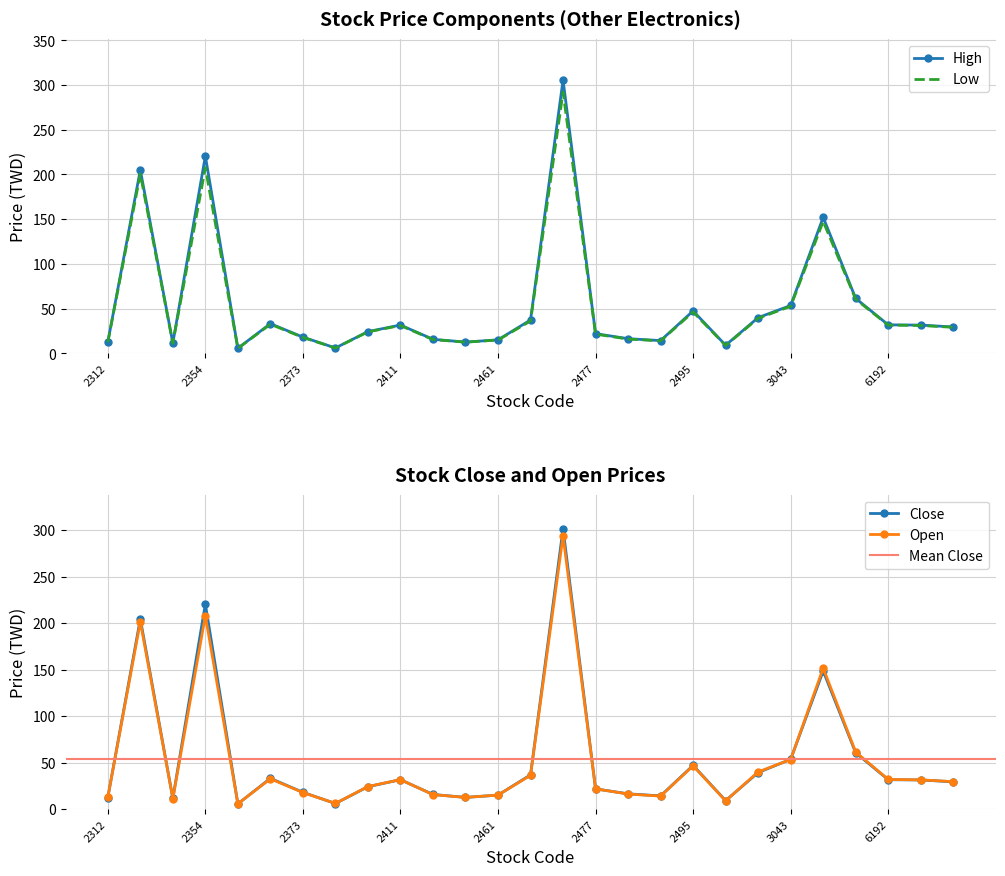

Reading left to right, extract all data points from this chart.

Close: 12.4	204.5	11.4	220.5	5.6	33.0	18.0	6.0	24.1	31.6	15.7	12.6	15.0	36.8	301.5	21.7	16.4	14.2	47.0	9.1	39.3	53.5	148.5	60.5	31.6	31.3	29.3
Open: 12.6	201.5	11.3	208.0	5.7	32.5	17.8	6.0	24.2	31.6	15.6	12.5	15.1	36.3	294.0	21.8	16.1	13.9	46.5	8.8	40.0	53.3	151.5	61.3	31.9	31.4	29.5
High: 12.6	205.0	11.5	220.5	5.7	33.2	18.1	6.0	24.3	31.6	15.7	12.6	15.1	37.3	305.5	22.0	16.4	14.2	47.4	9.1	40.0	53.5	152.0	61.4	31.9	31.6	29.5
Low: 12.3	200.5	11.3	207.5	5.5	32.5	17.8	5.9	24.1	31.1	15.4	12.5	14.9	36.2	292.0	21.5	15.9	13.9	46.3	8.8	39.2	52.6	147.5	60.5	31.6	31.1	29.1